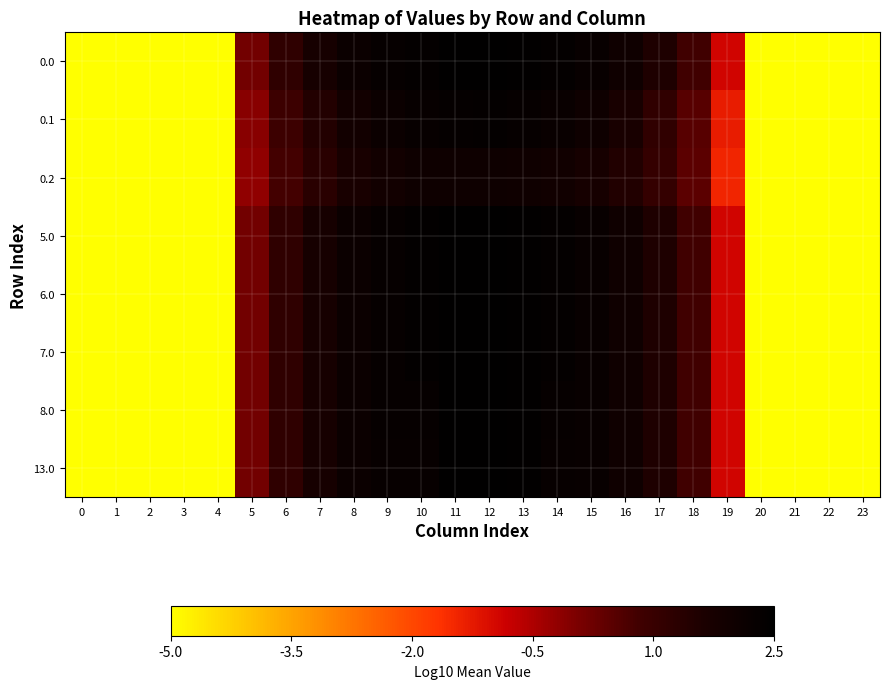

Between 9 and 5, which is larger?

9